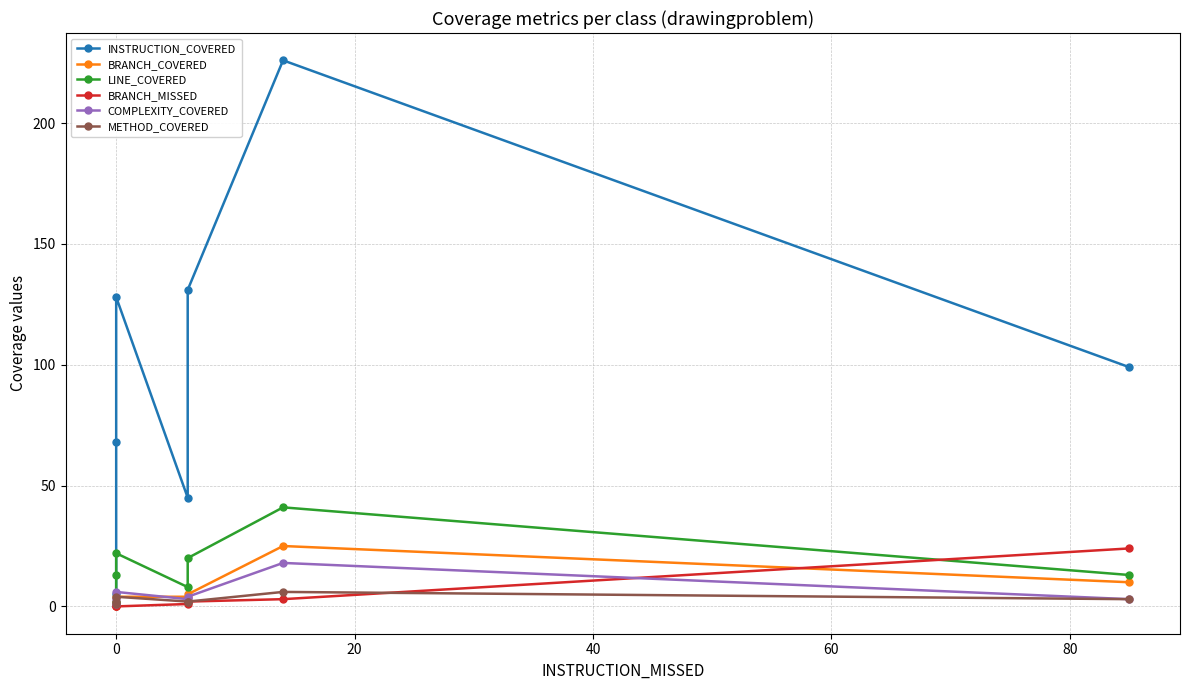

How many data points in BRANCH_COVERED are above 4?

3